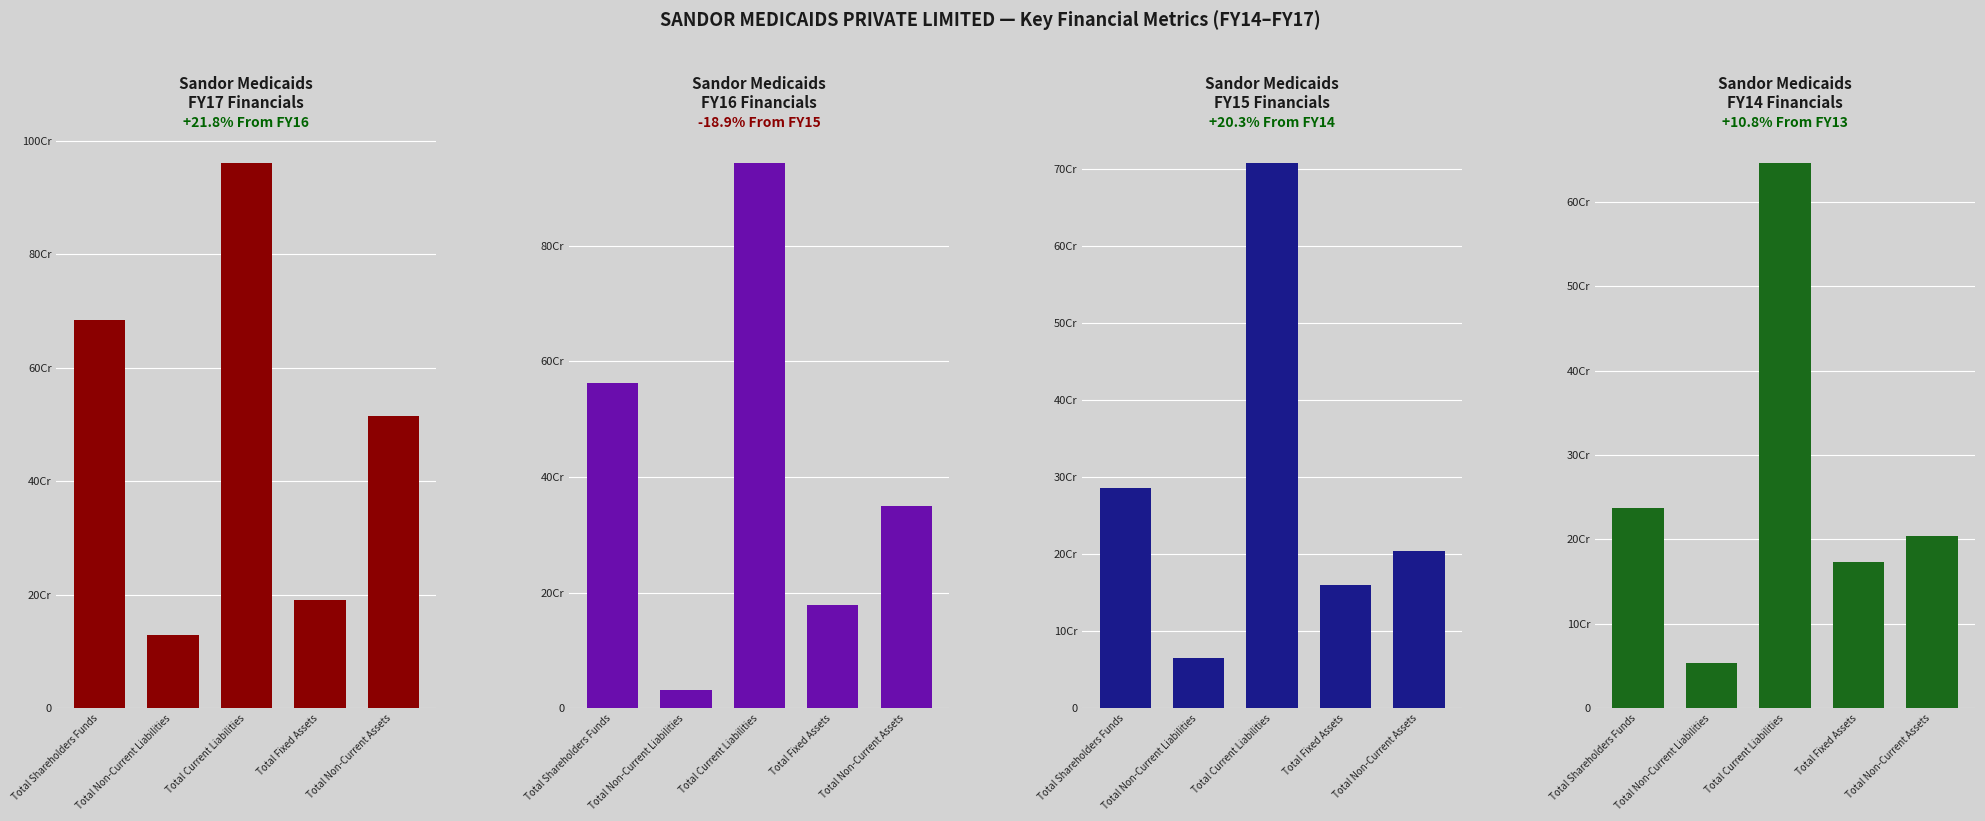

Is it true that FY15 equals 234067218.7 at Total Fixed Assets?

False